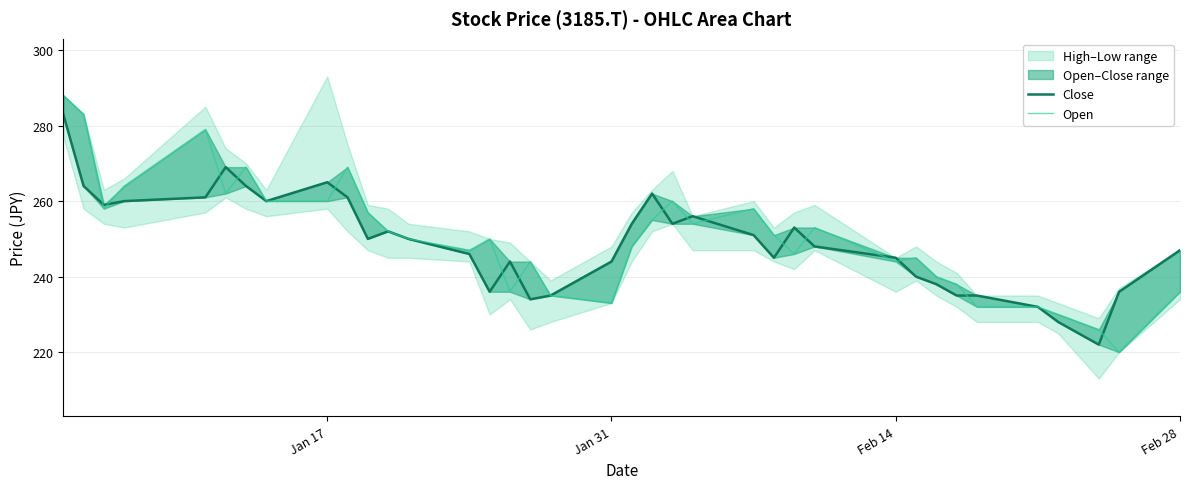

True or false: Open has a value of 483 at 9.

False